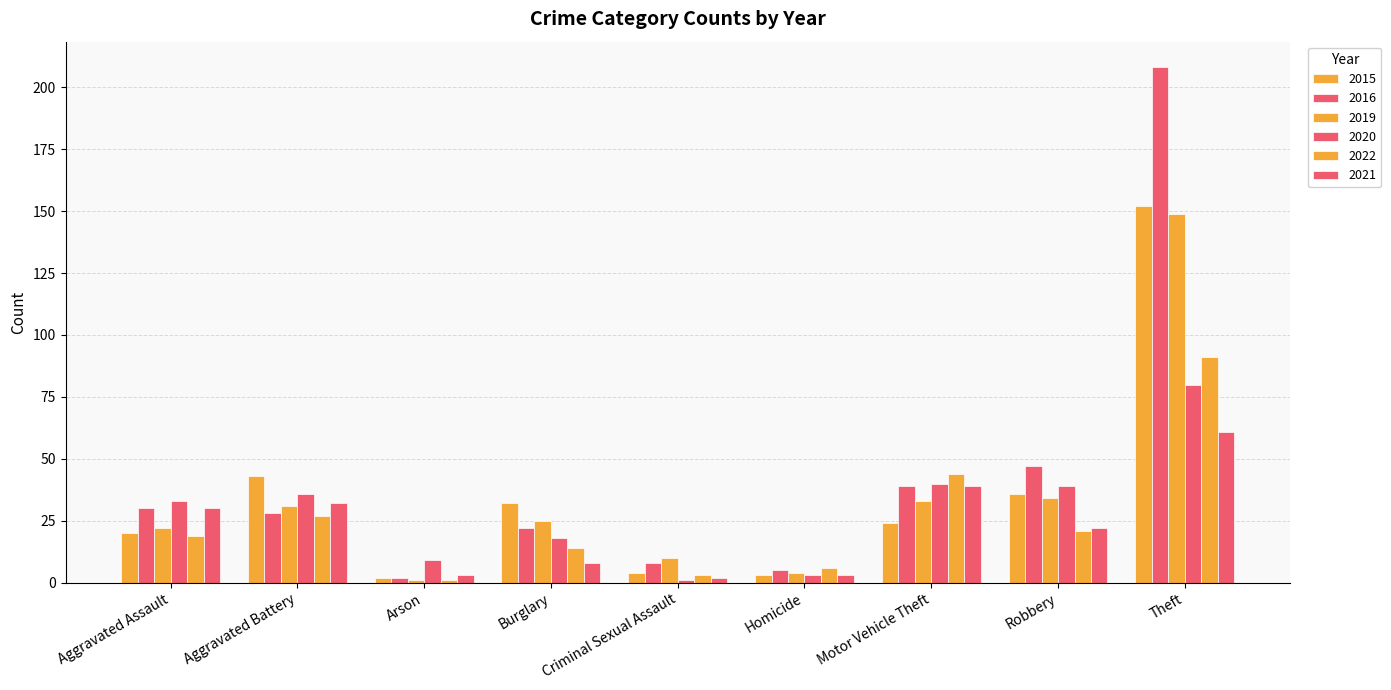

How many values in the 2019 series are below 25?

4